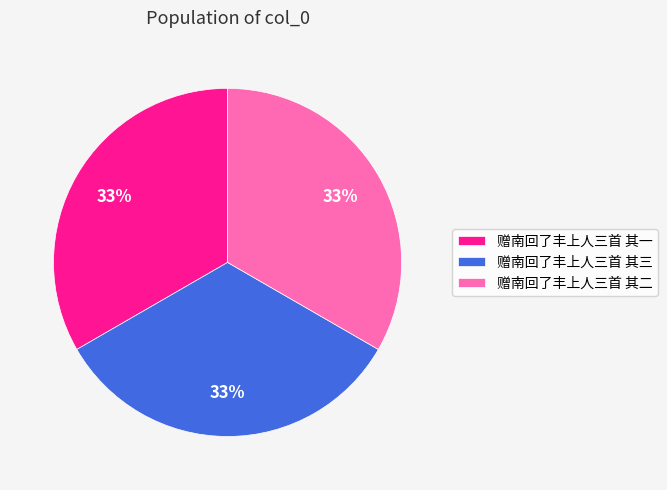

Is it true that 赠南回了丰上人三首 其一 is 42% of the pie?

False